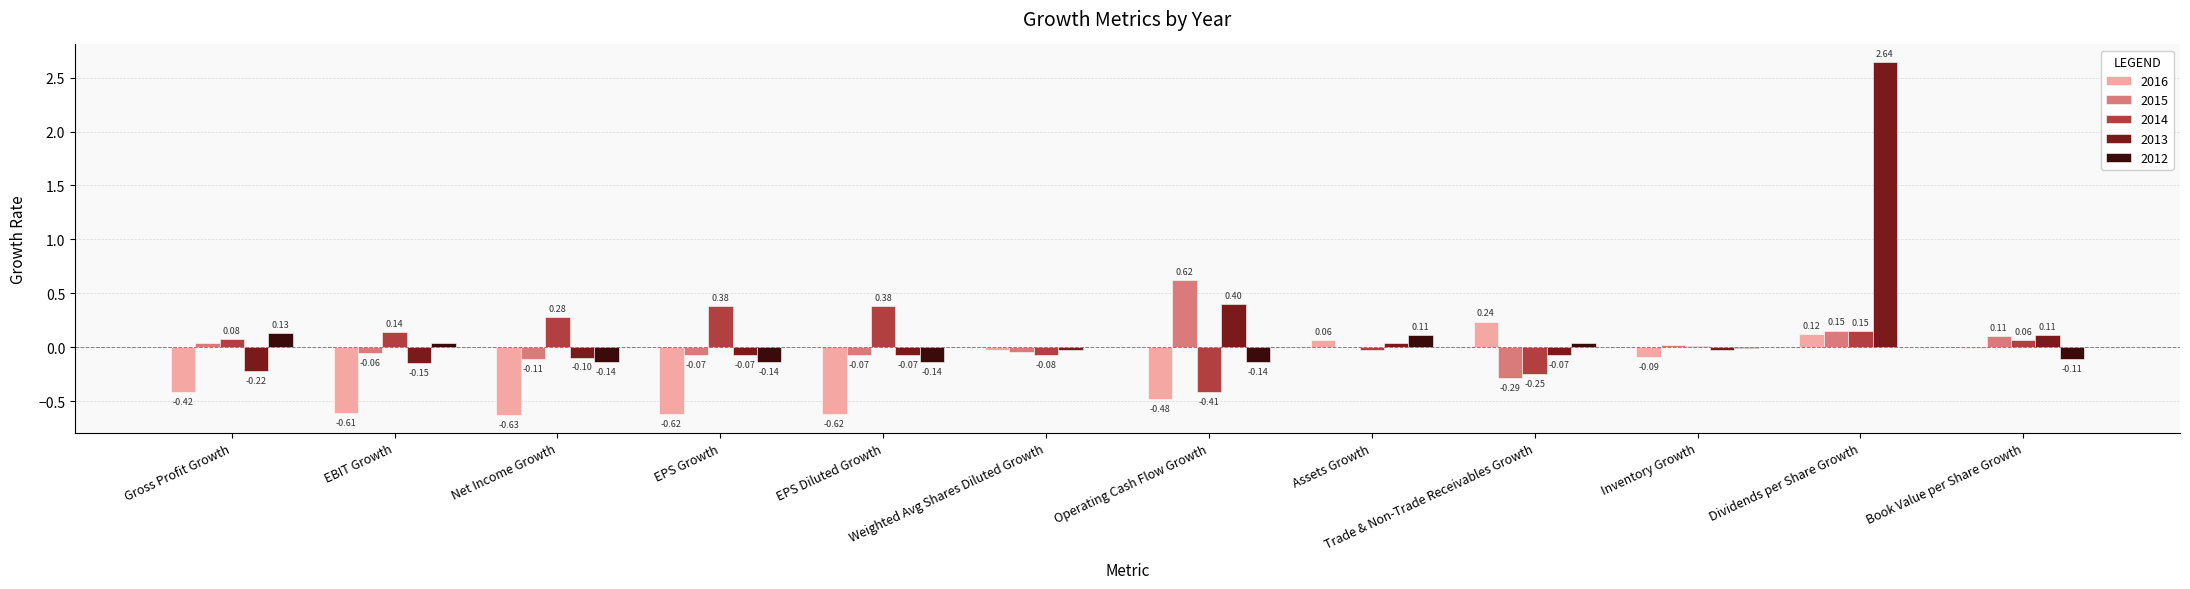

At which label does 2012 reach its peak?

Gross Profit Growth